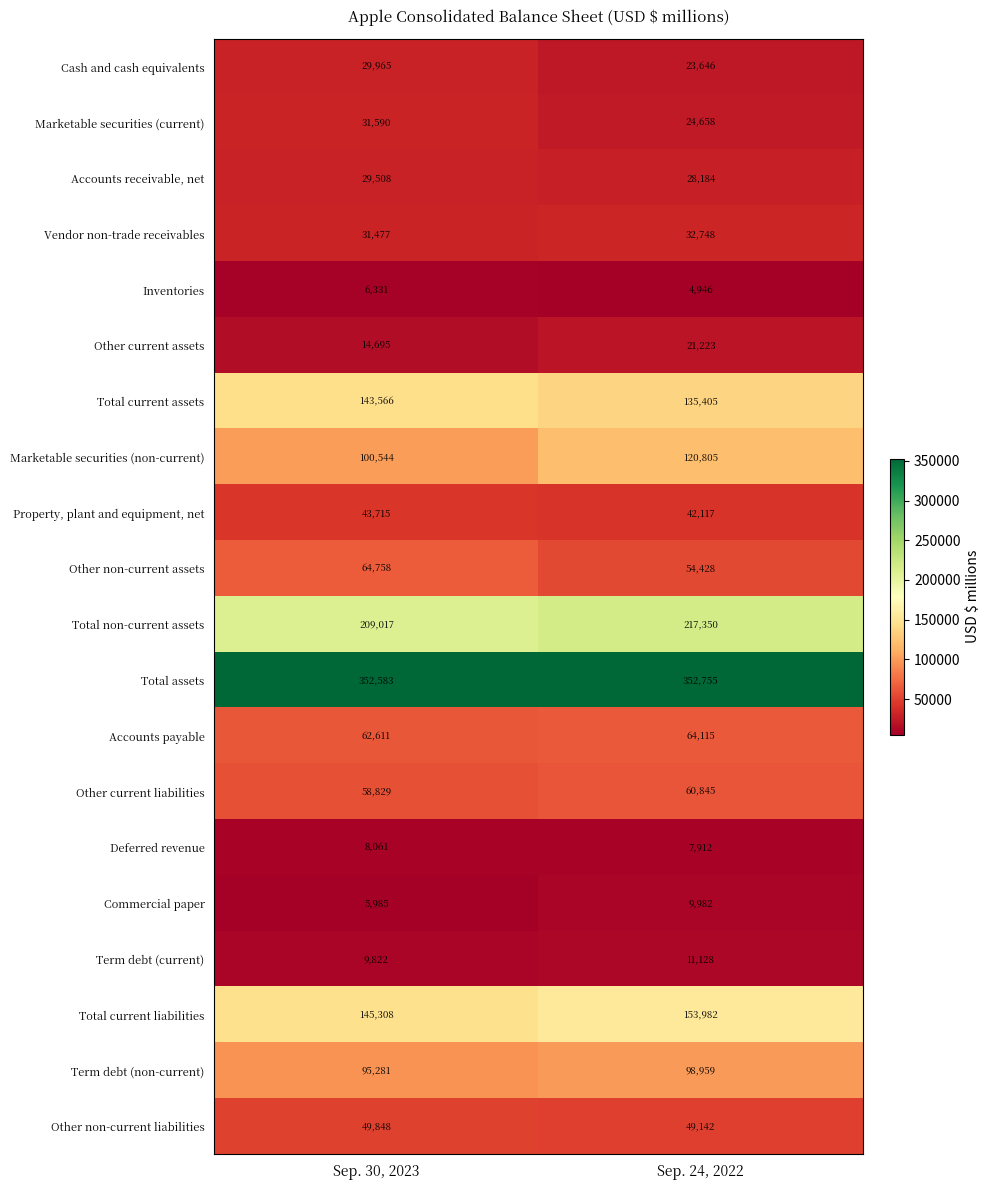

What is the total value across all series at Sep. 30, 2023?

1493494